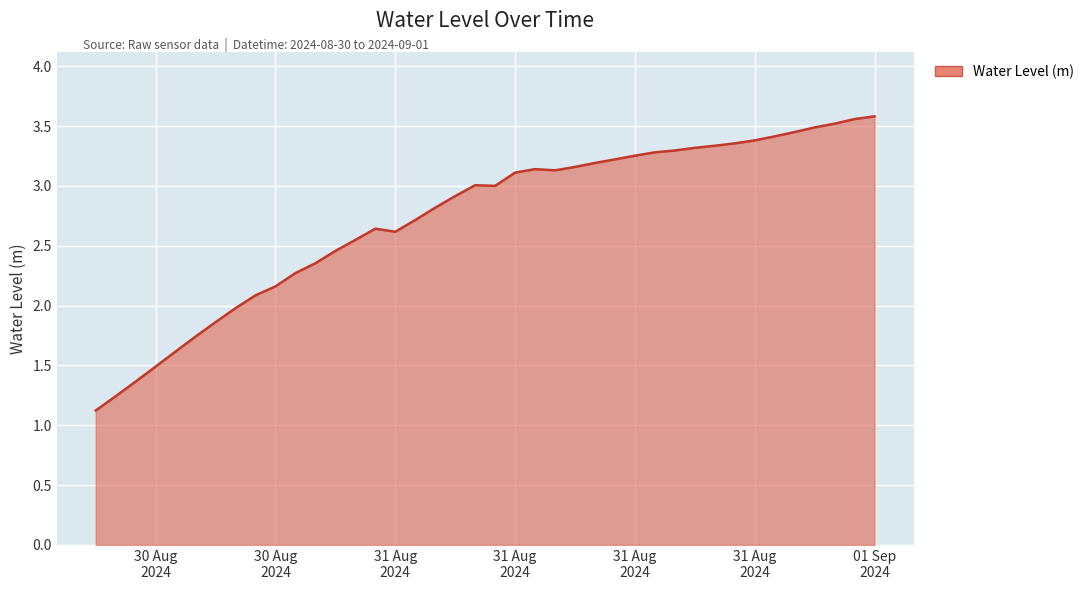

How many lines are shown in the chart?

1